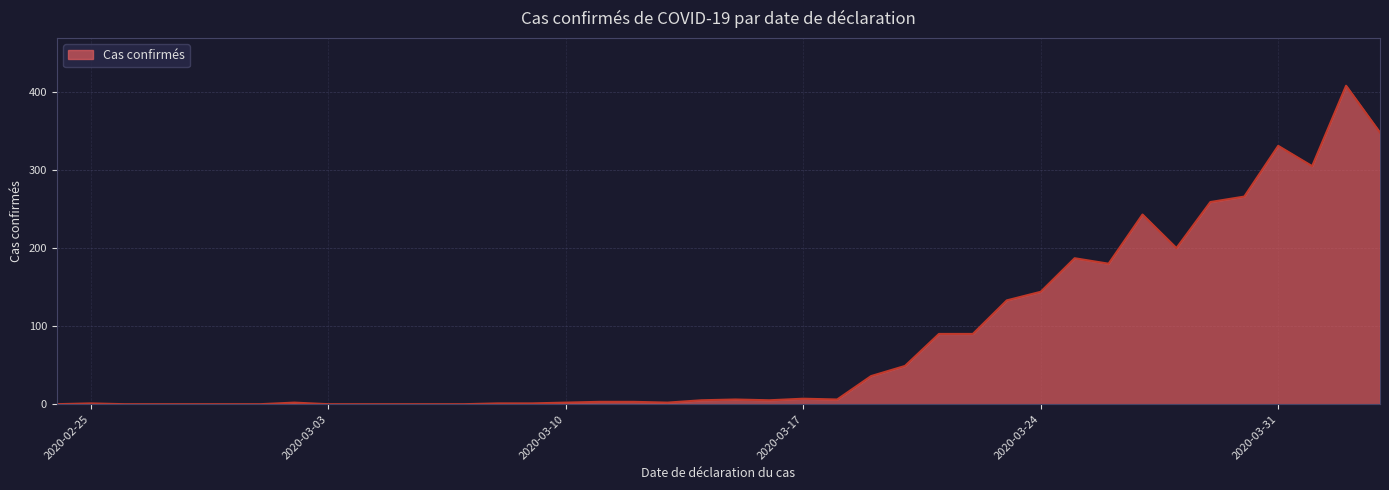

What is the difference between the maximum and minimum values?

408